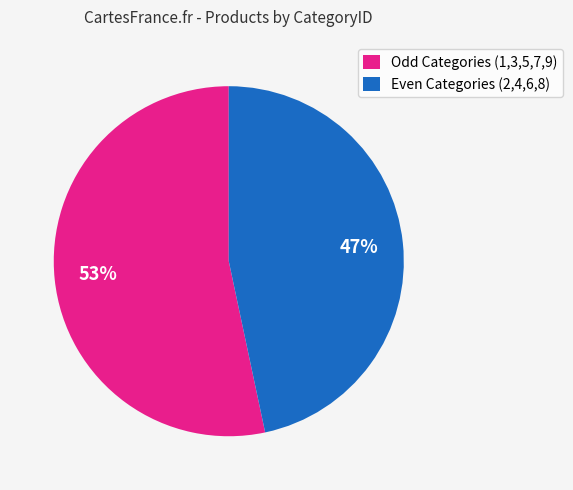

Between Even Categories (2,4,6,8) and Odd Categories (1,3,5,7,9), which is larger?

Odd Categories (1,3,5,7,9)